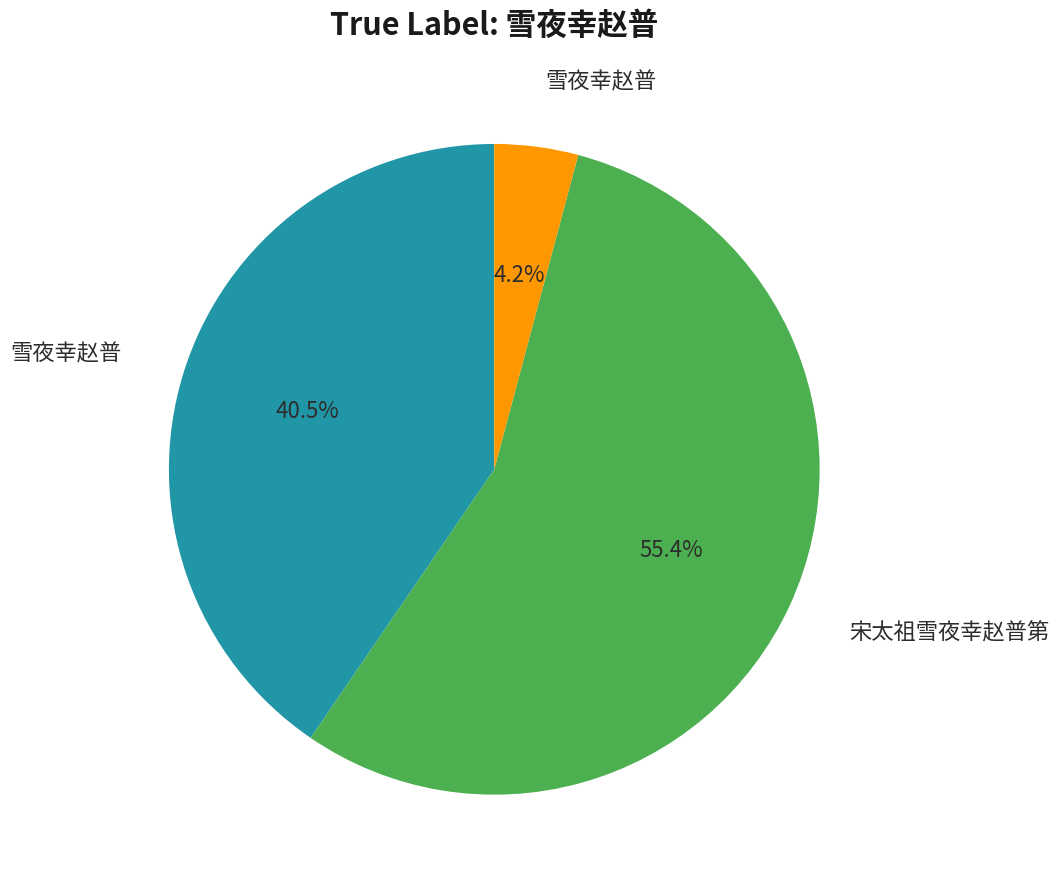

Is there a majority slice in this chart?

Yes